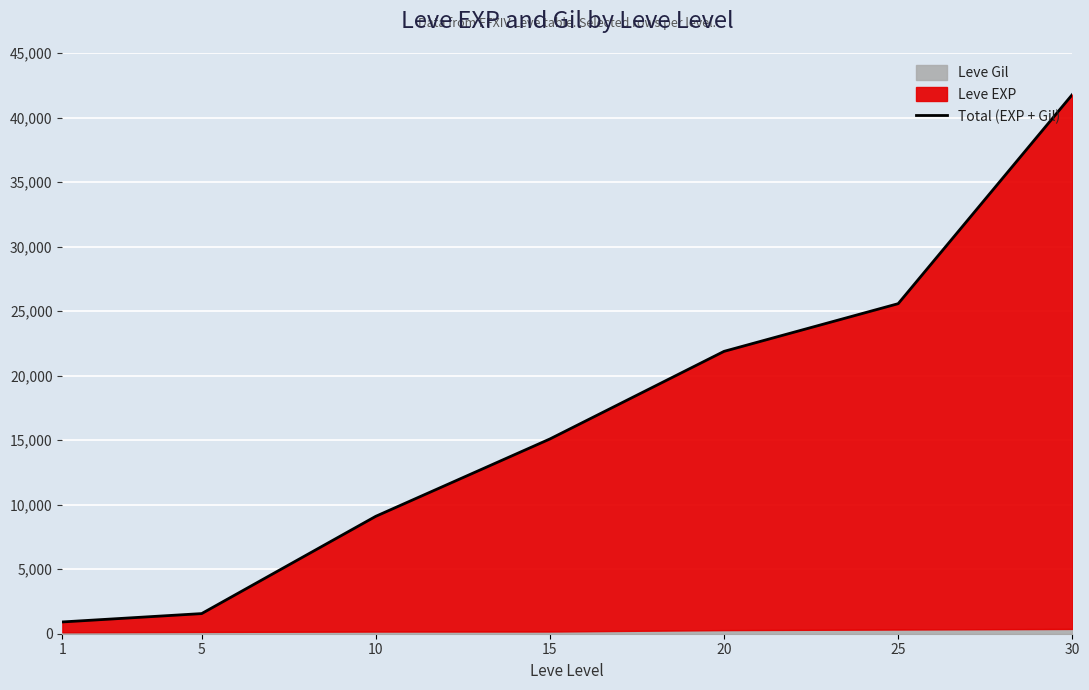

Which label corresponds to the smallest value in the chart?

1